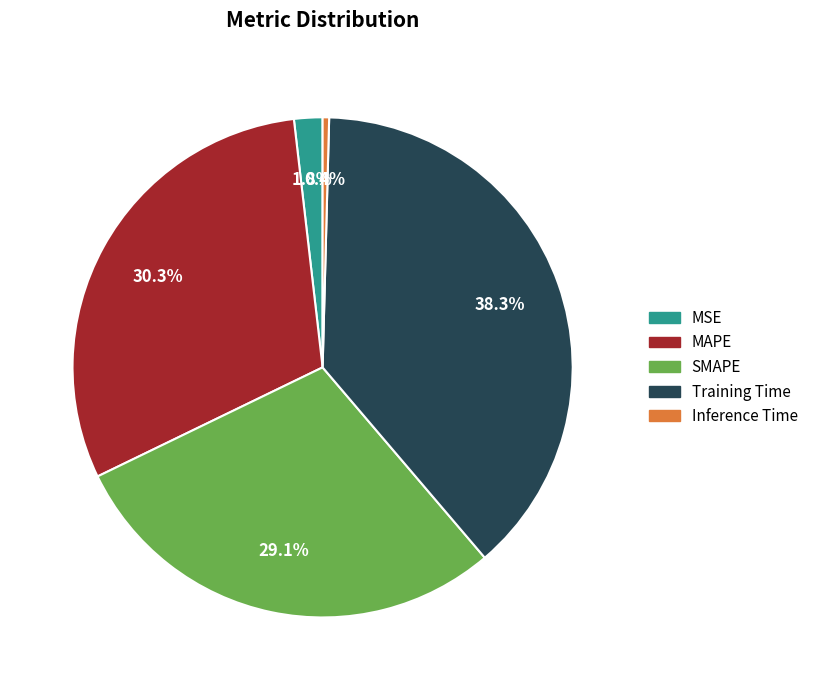

To the nearest percent, what is the average slice percentage?

20%